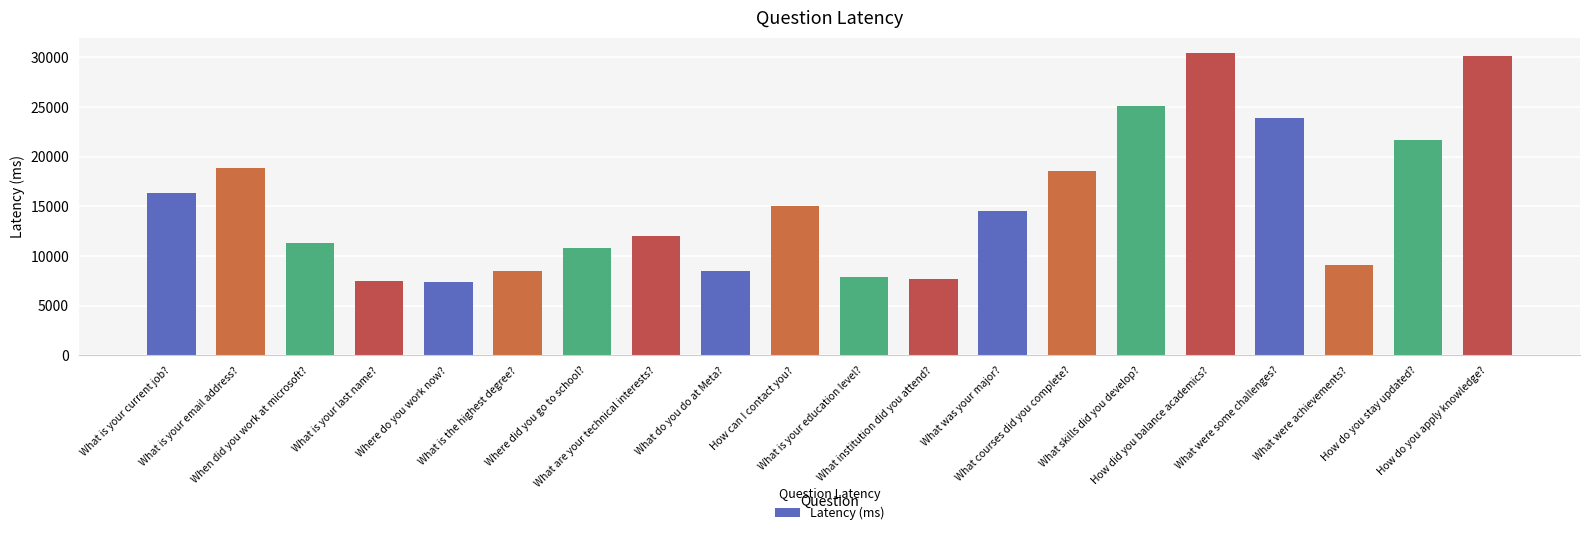

What is the sum of the values at What is your email address? and What institution did you attend??

26531.1